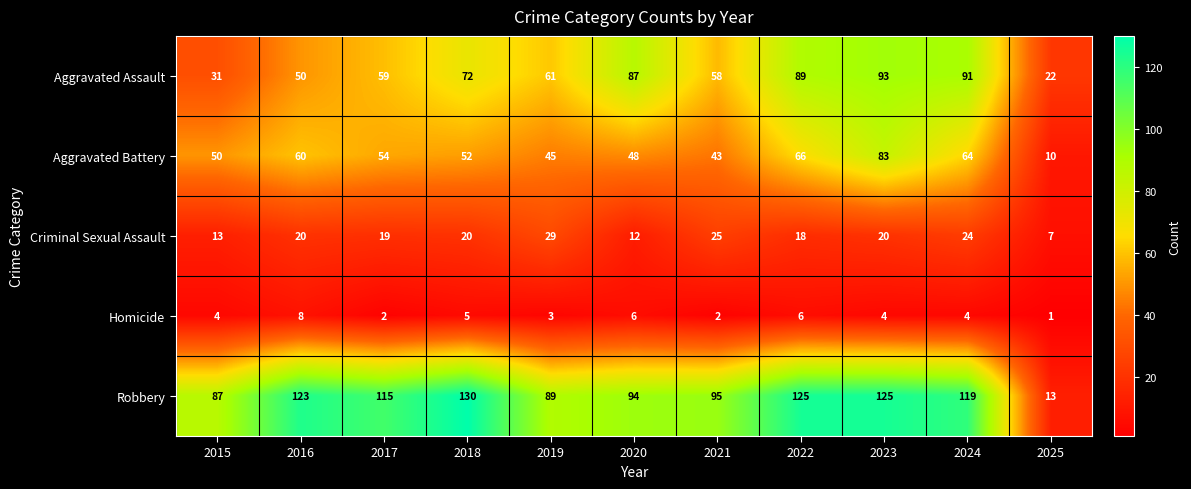

What is the sum of all Robbery values?

1115